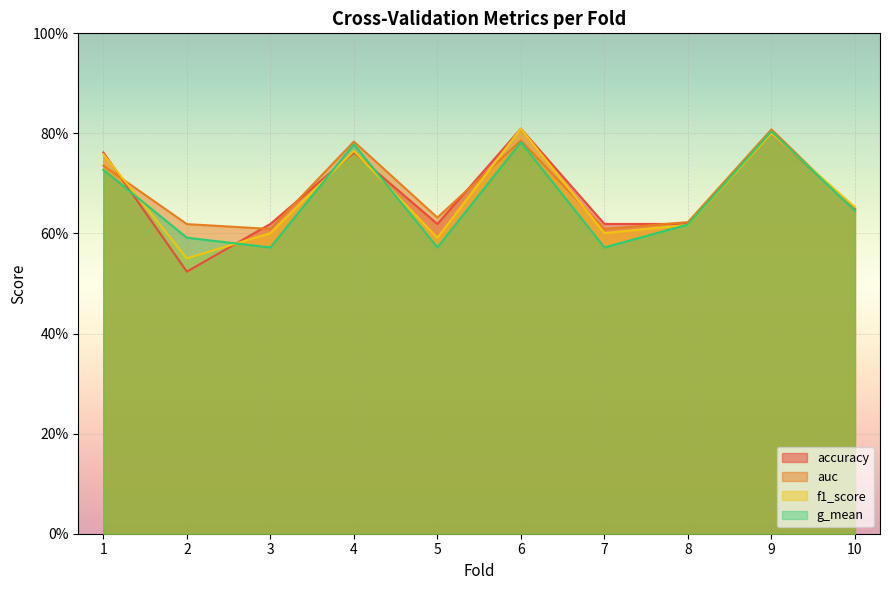

What is the spread (max minus min) of values at 5?

0.1